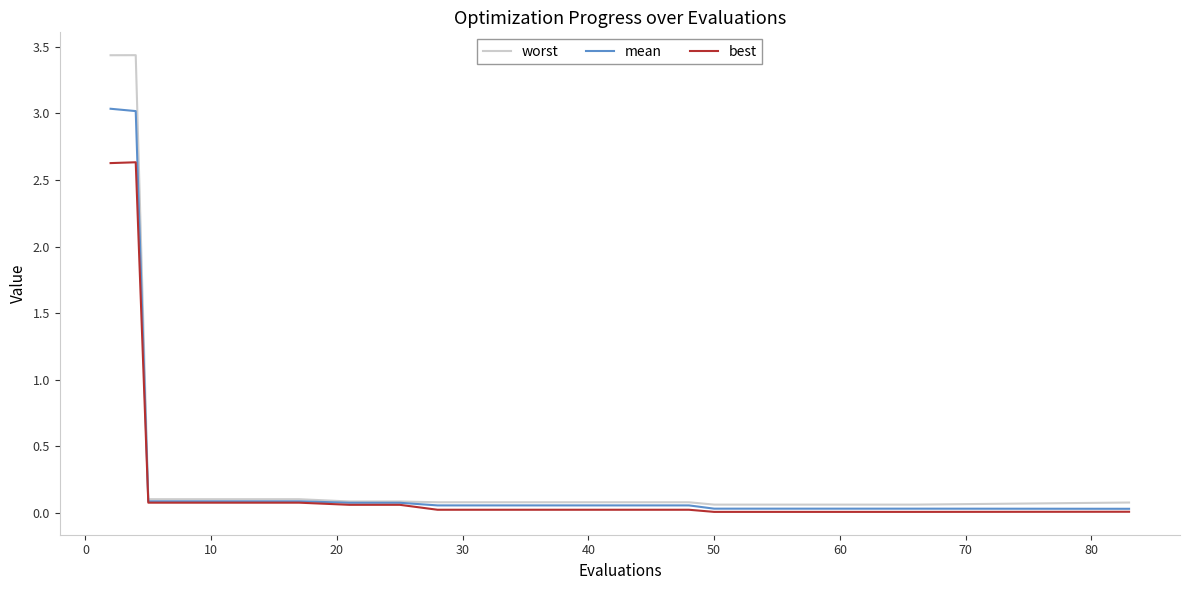

Rank the series by their maximum value, from lowest to highest.

best, mean, worst